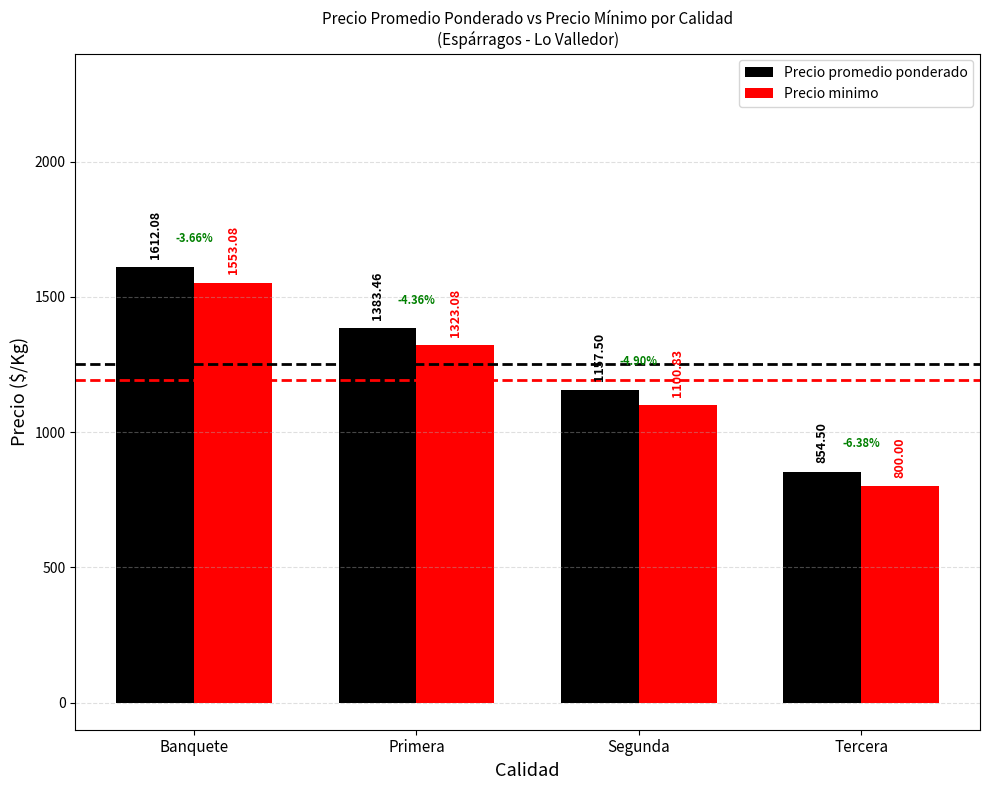

What is the total value across all series at Tercera?

1654.5